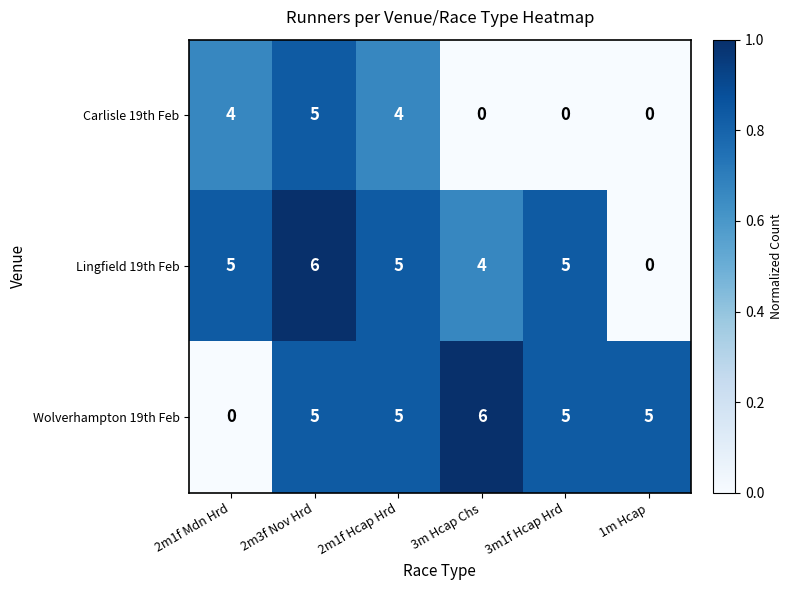

The Lingfield 19th Feb series shows -4 at 1m Hcap. True or false?

False